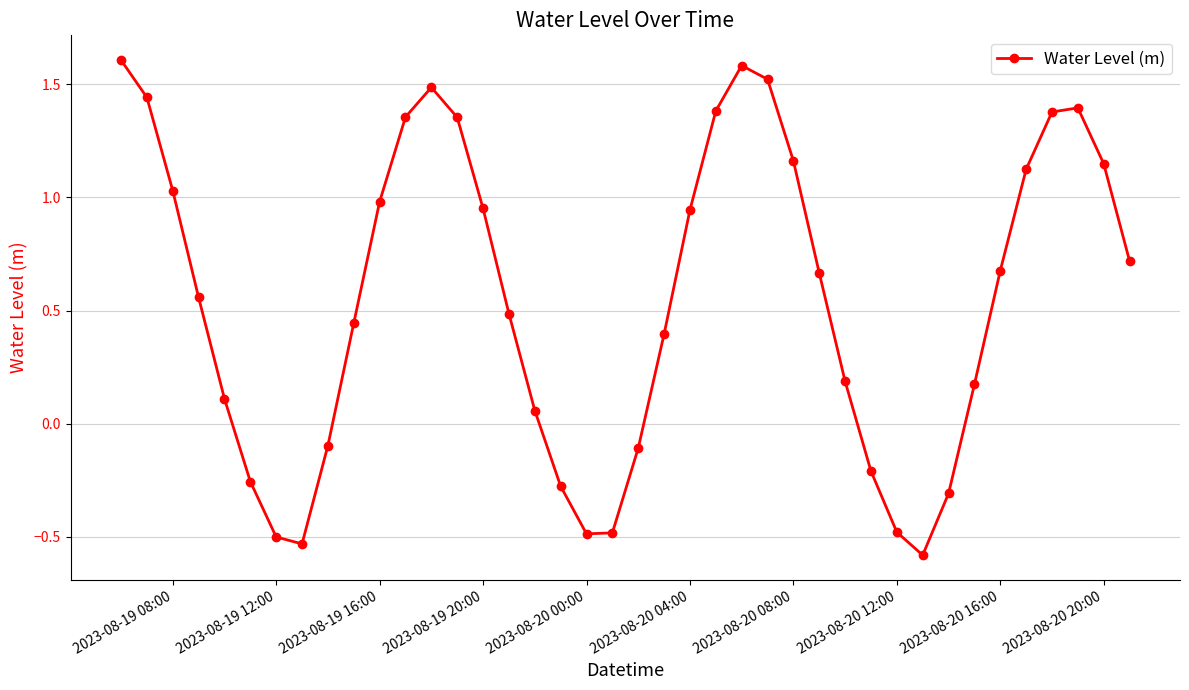

Count the number of categories in the chart.

40